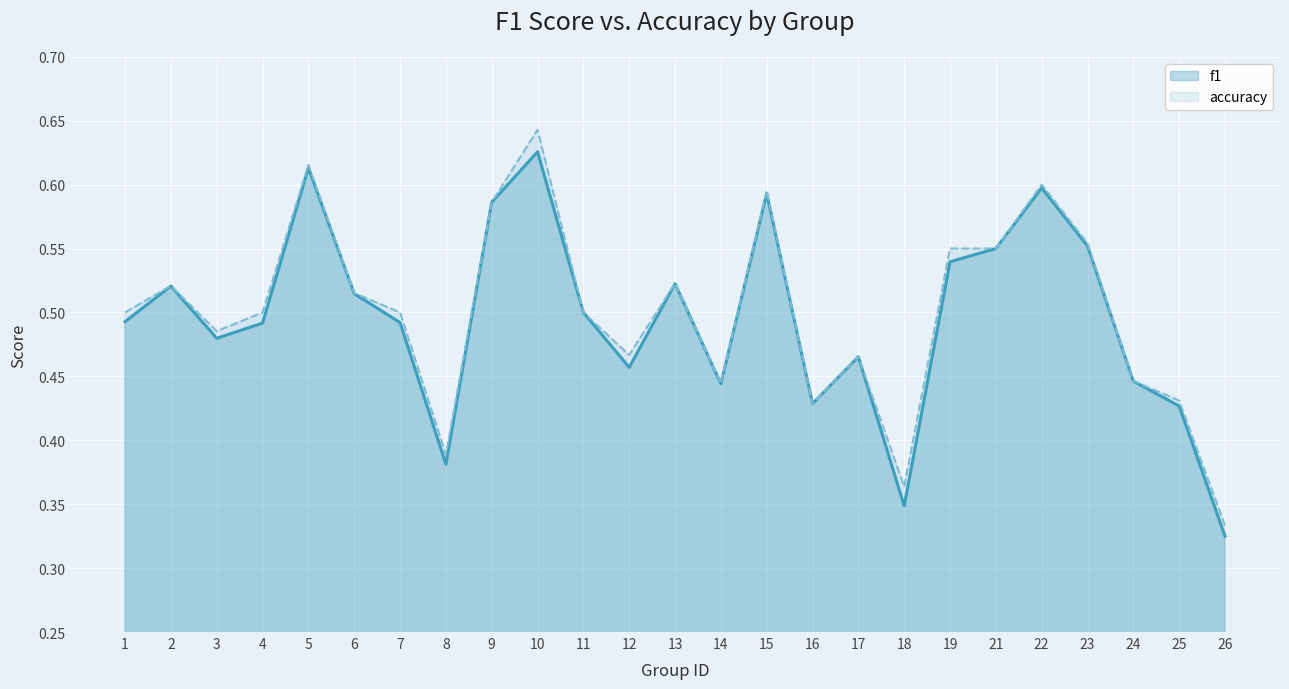

Which series has the largest range (max minus min)?

accuracy